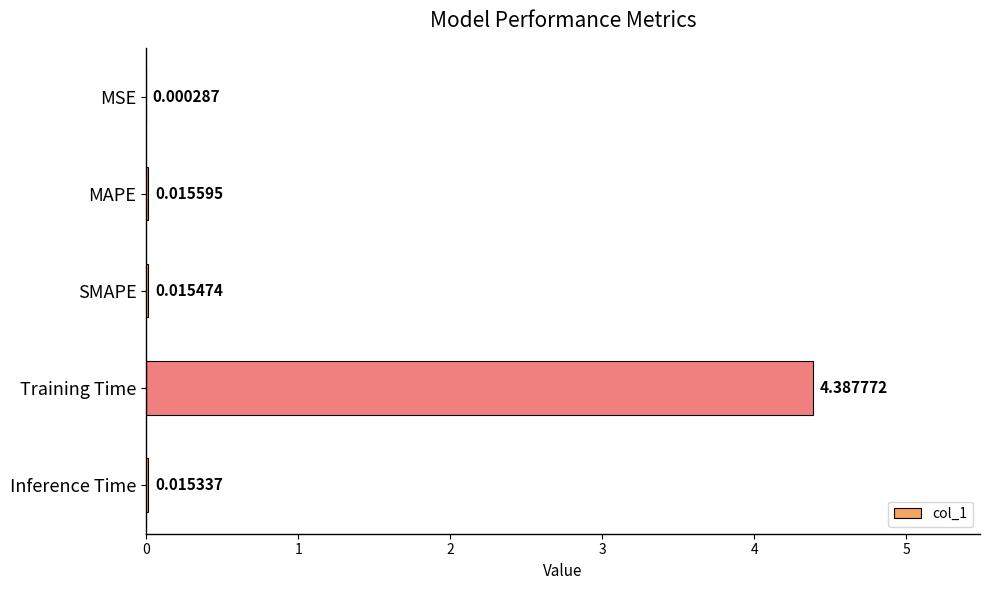

Where is the data nearest to the value 2?

MAPE